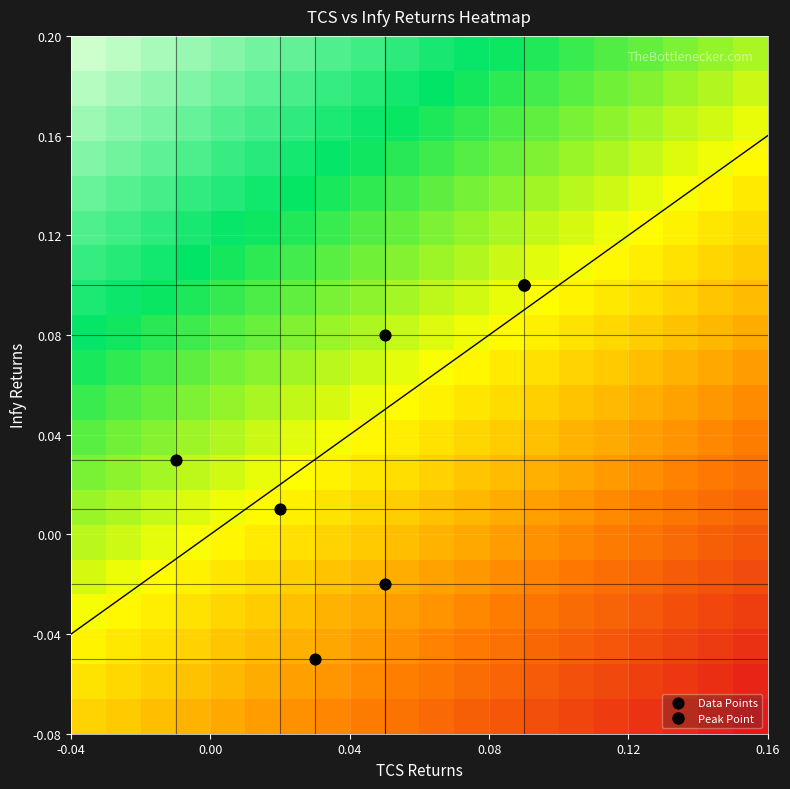

Which label corresponds to the largest value in the chart?

0.09